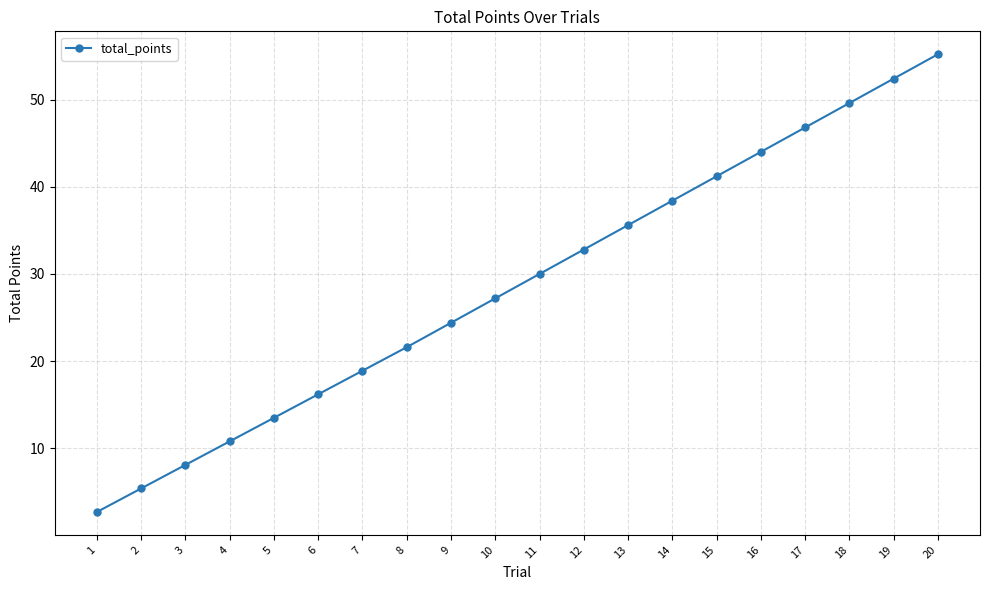

Does the chart have visible grid lines?

Yes